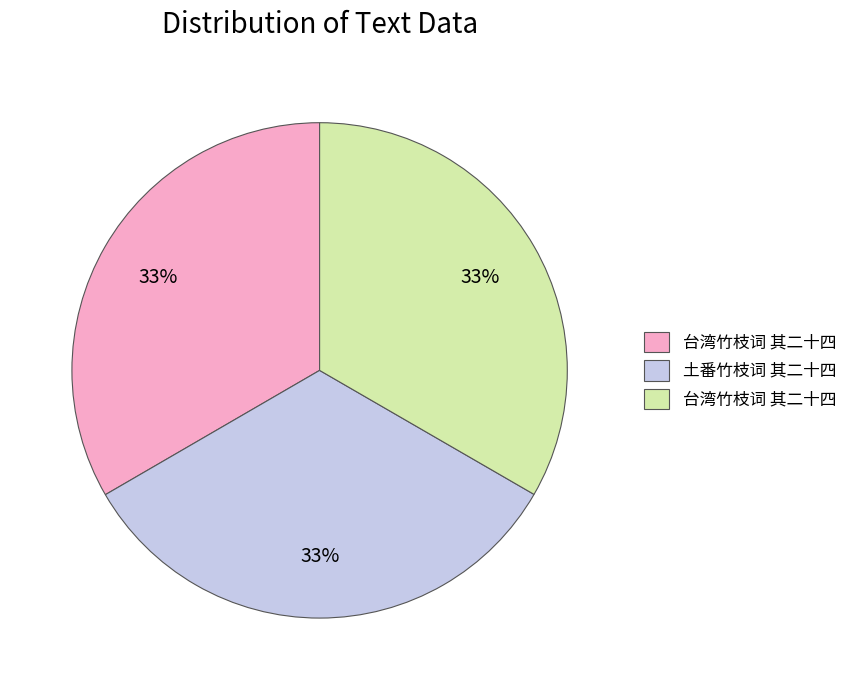

To the nearest percent, what is the average slice percentage?

33%